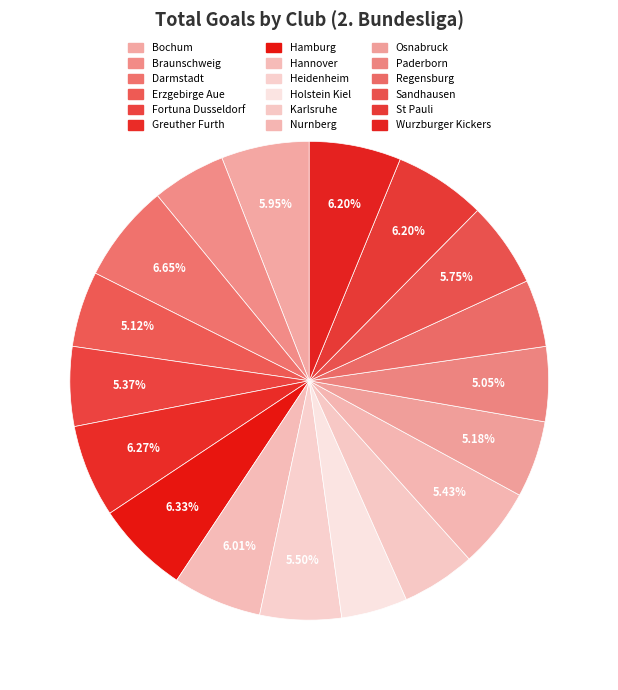

Rank the categories by value from highest to lowest.

Darmstadt, Hamburg, Greuther Furth, St Pauli, Wurzburger Kickers, Hannover, Bochum, Sandhausen, Heidenheim, Nurnberg, Fortuna Dusseldorf, Osnabruck, Erzgebirge Aue, Paderborn, Braunschweig, Karlsruhe, Regensburg, Holstein Kiel